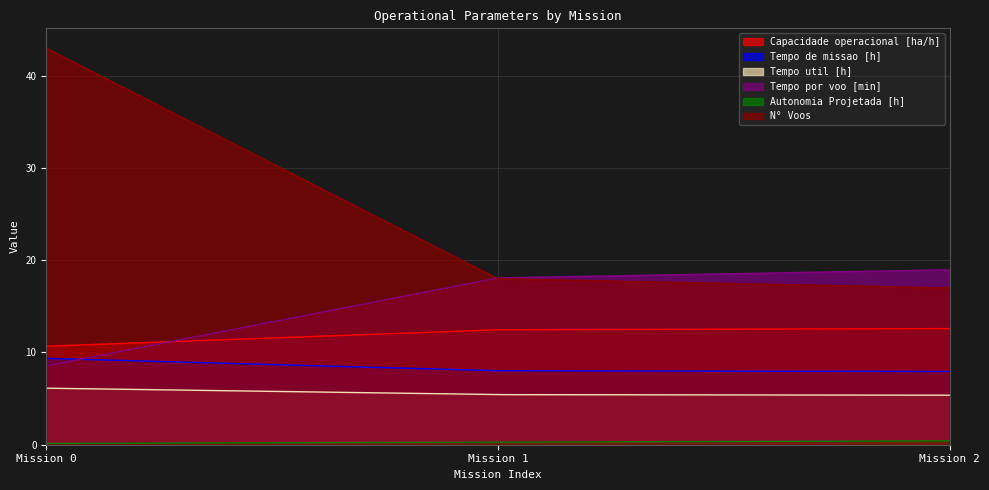

What is the sum of all N° Voos values?

7206.0